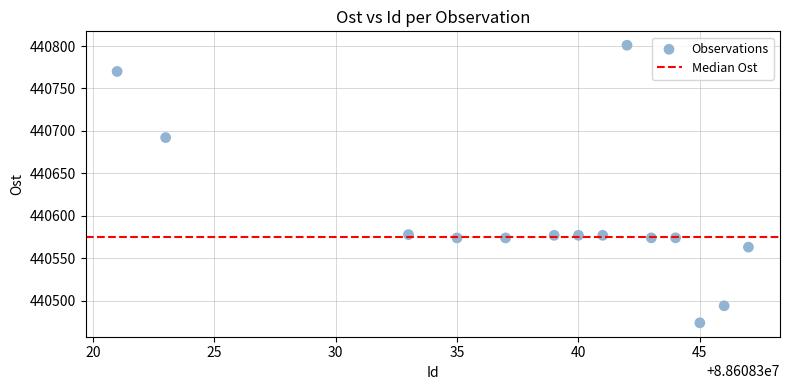

What is the range of X values (max minus min)?

26.0